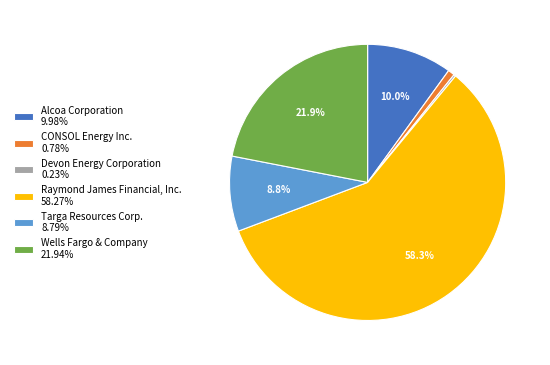

What portion of the pie excludes Targa Resources Corp. 8.79%?

91.2%